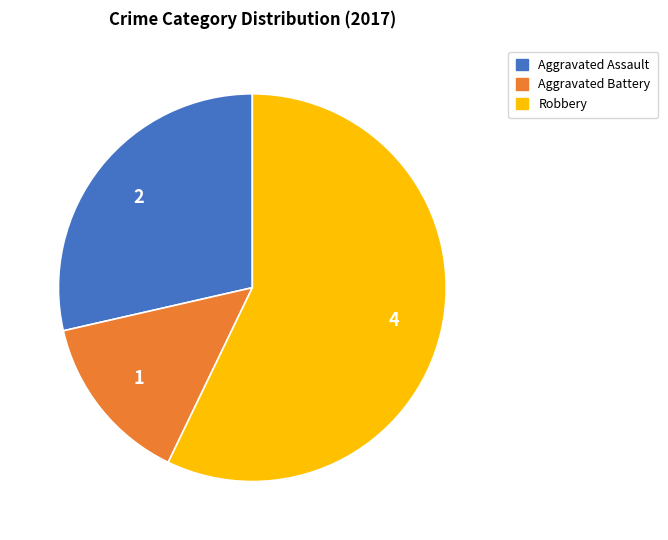

Which slice is the largest?

Robbery